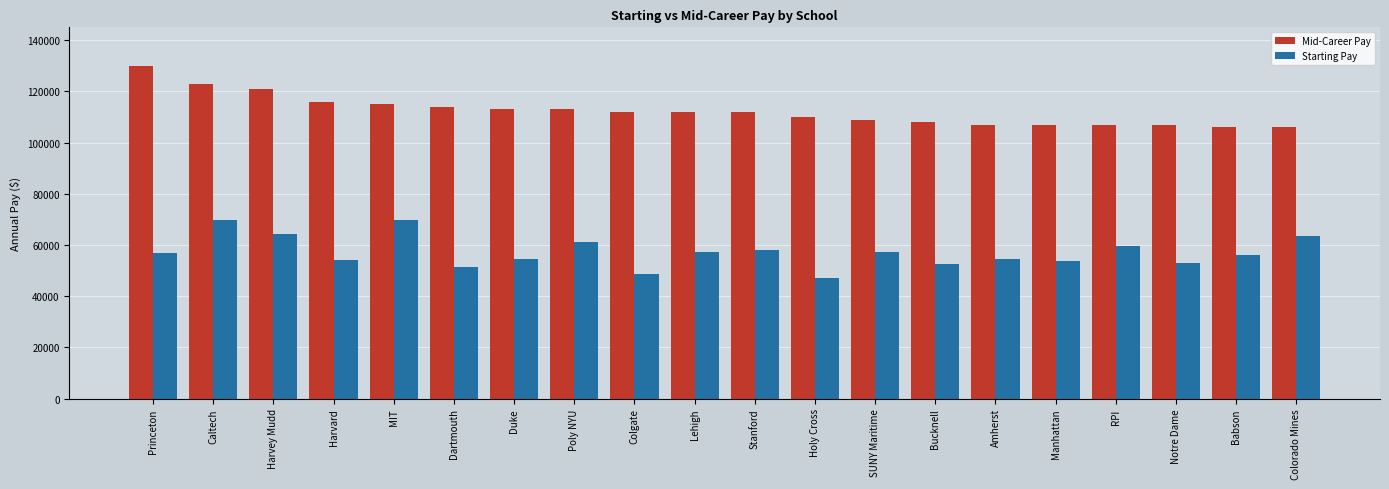

Is the value of Mid-Career Pay at Caltech greater than the value of Starting Pay at Duke?

Yes